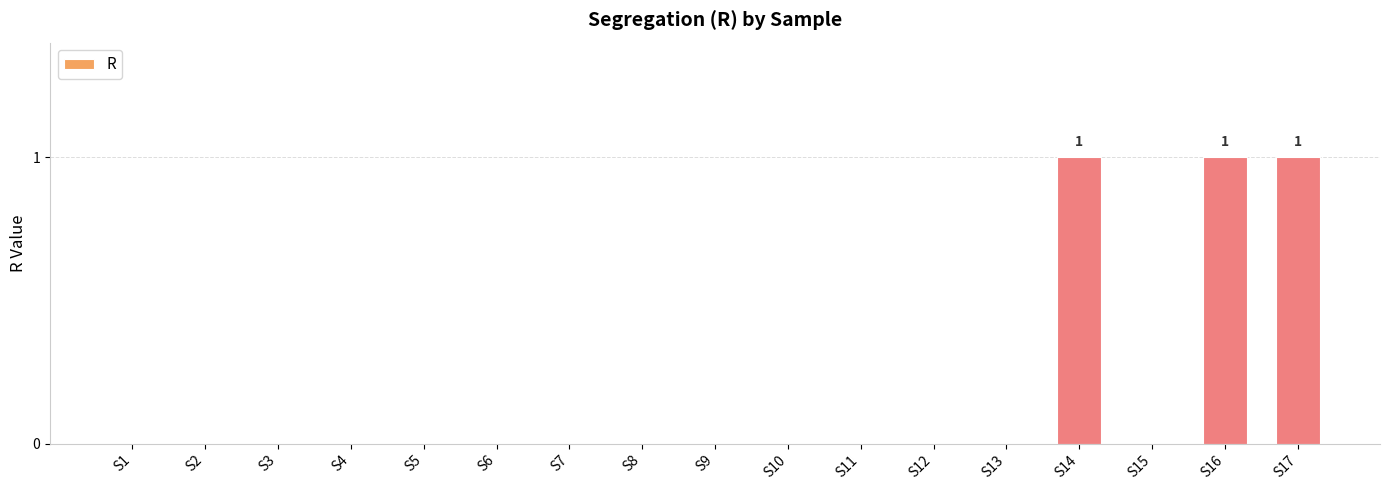

What is the sum of all values?

3